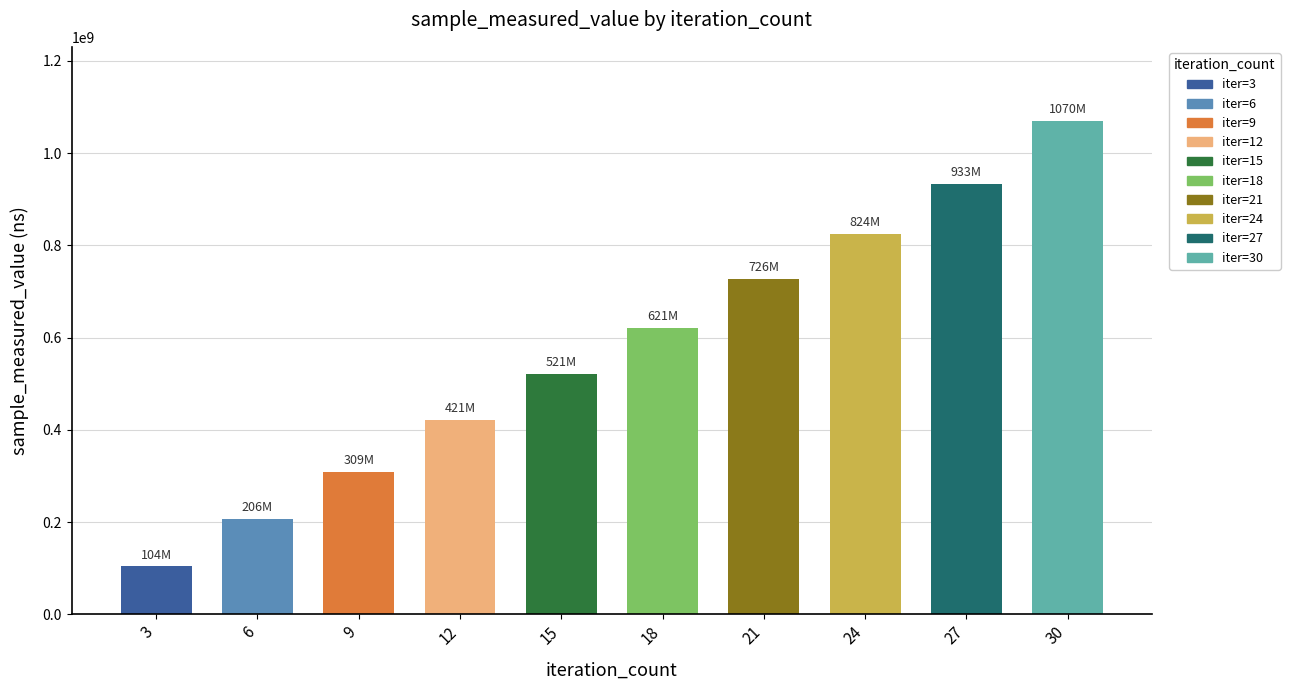

Which has a higher value, 6 or 18?

18